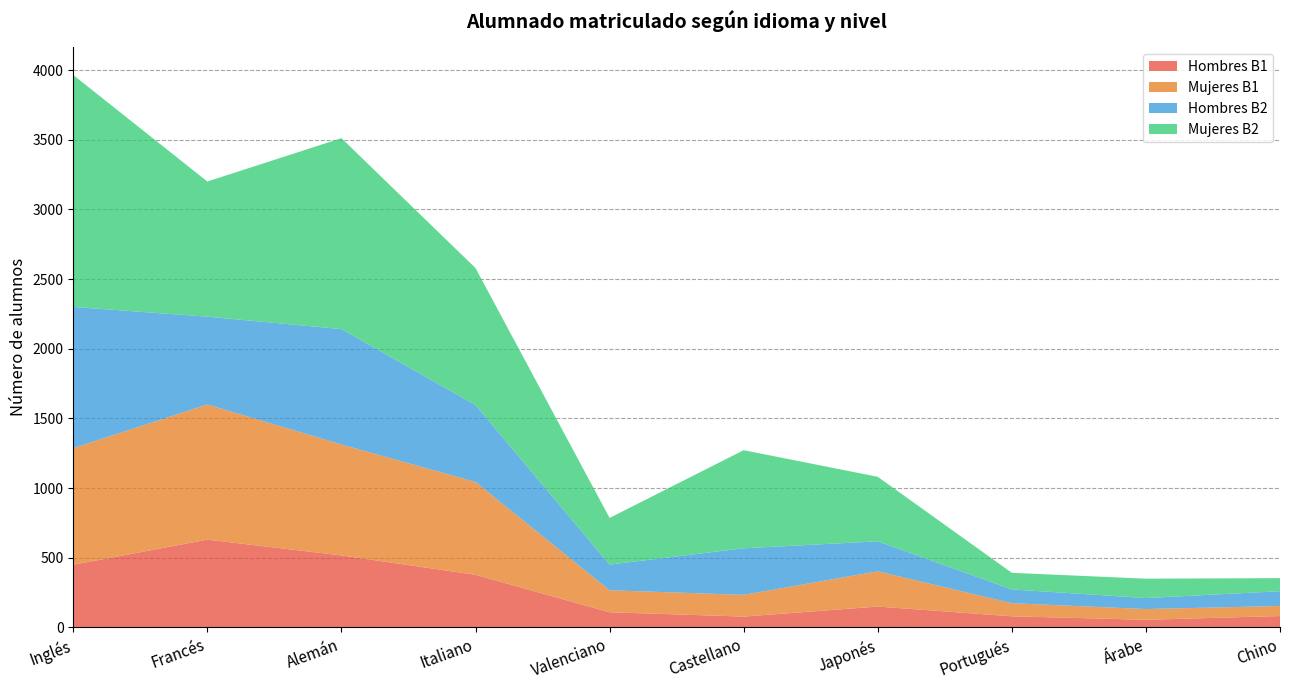

Is it true that Hombres B1 equals 708 at Inglés?

False